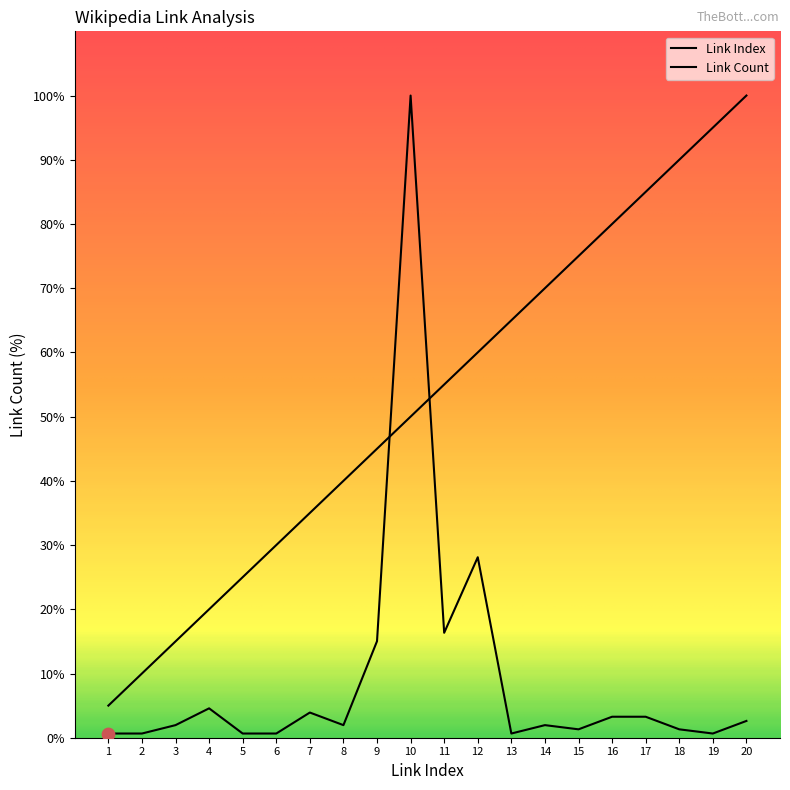

Which series has the widest spread of Y values?

Link Count